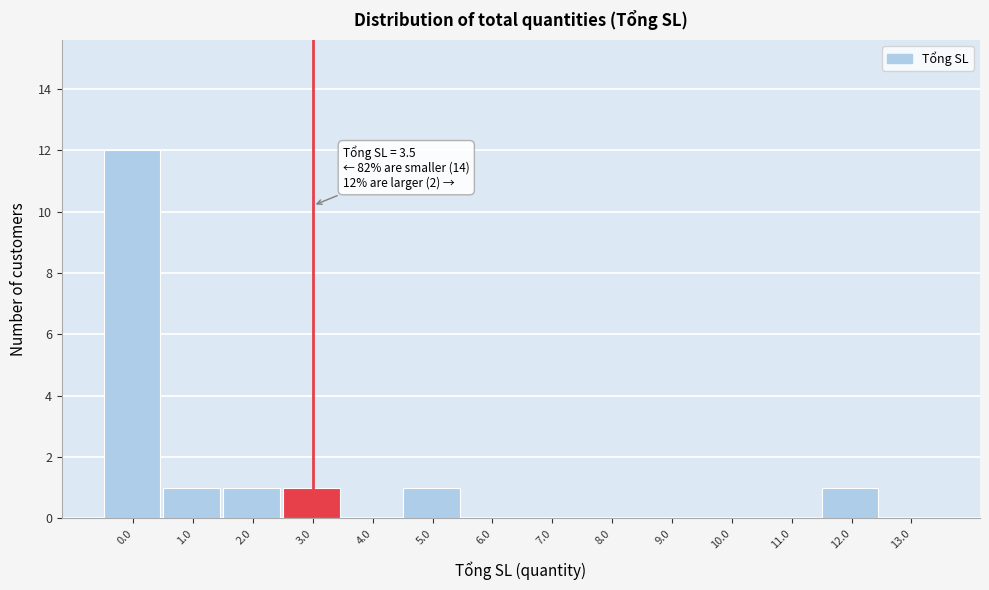

Reading right to left, what are all the values shown in this chart?

13.0=0	12.0=1	11.0=0	10.0=0	9.0=0	8.0=0	7.0=0	6.0=0	5.0=1	4.0=0	3.0=1	2.0=1	1.0=1	0.0=12